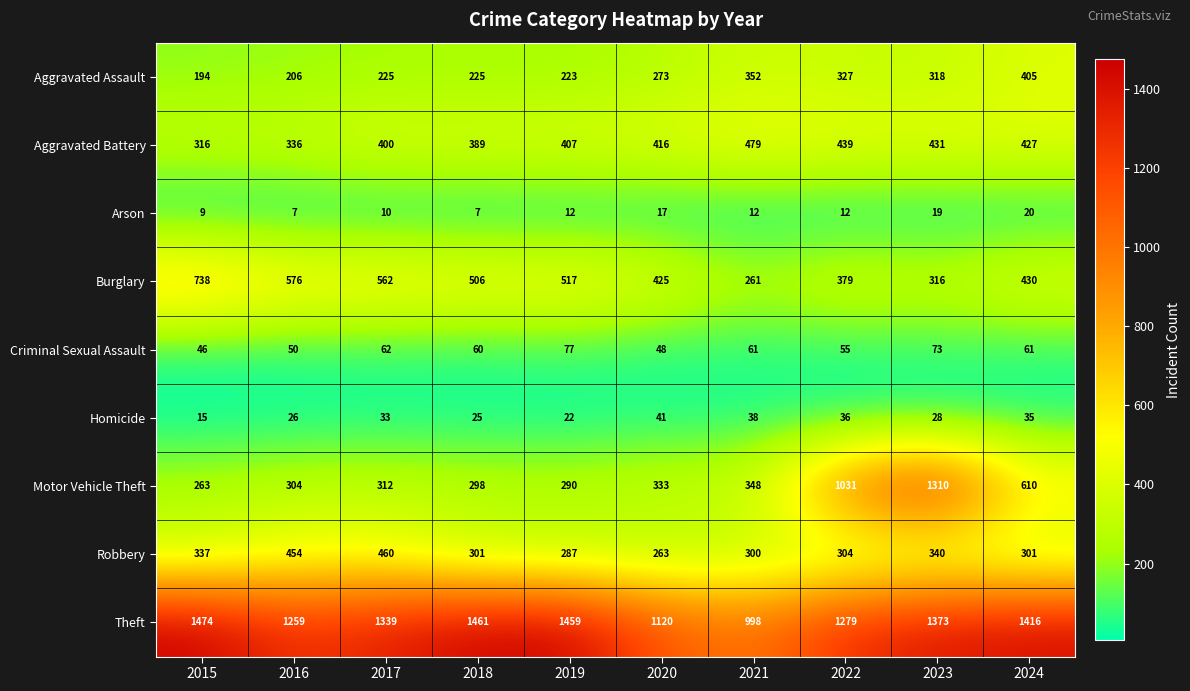

What is the sum of all Robbery values?

3347